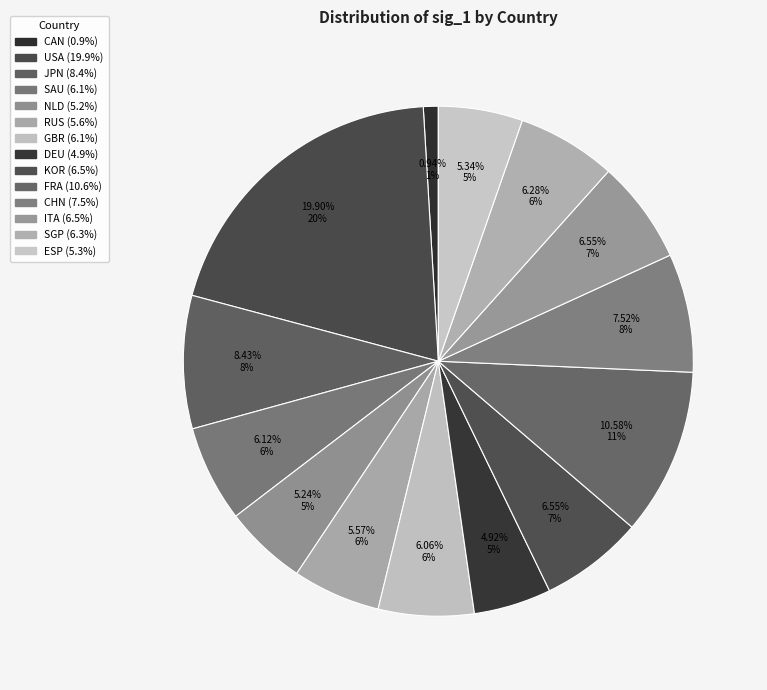

The RUS slice represents 6% of the pie. True or false?

True